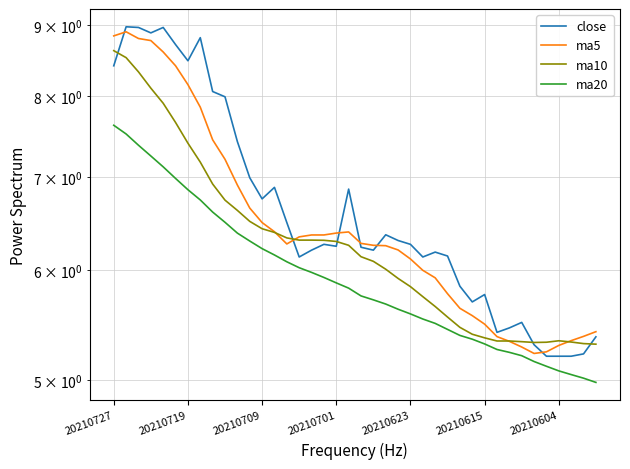

Where does the close series first go above 6?

20210727